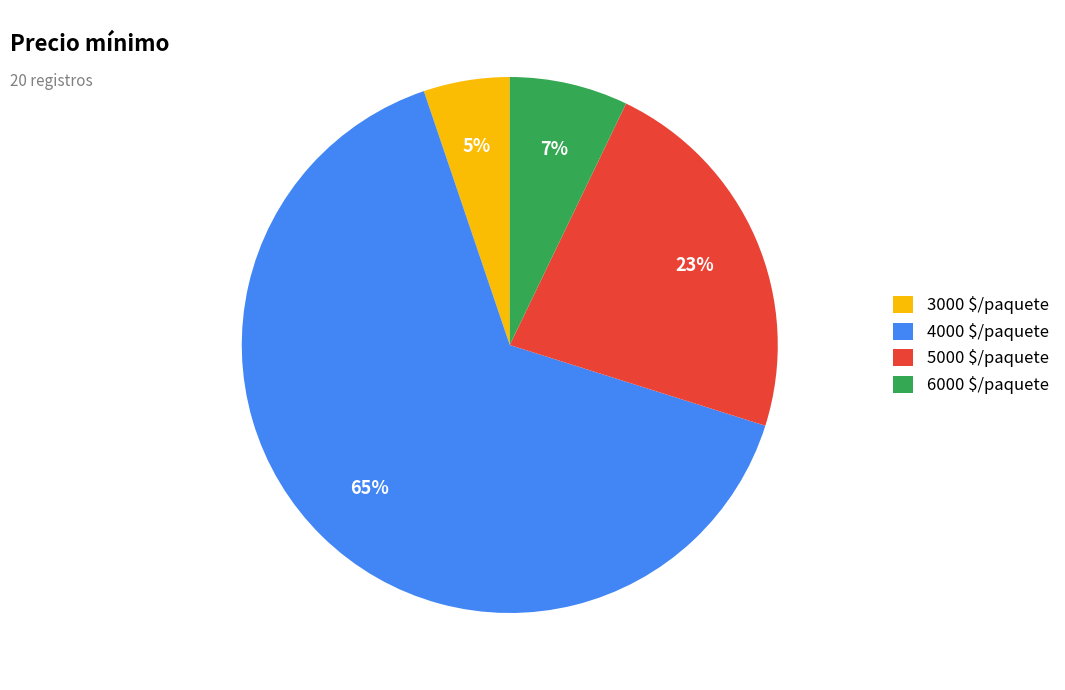

True or false: 5000 $/paquete accounts for 23% of the total.

True